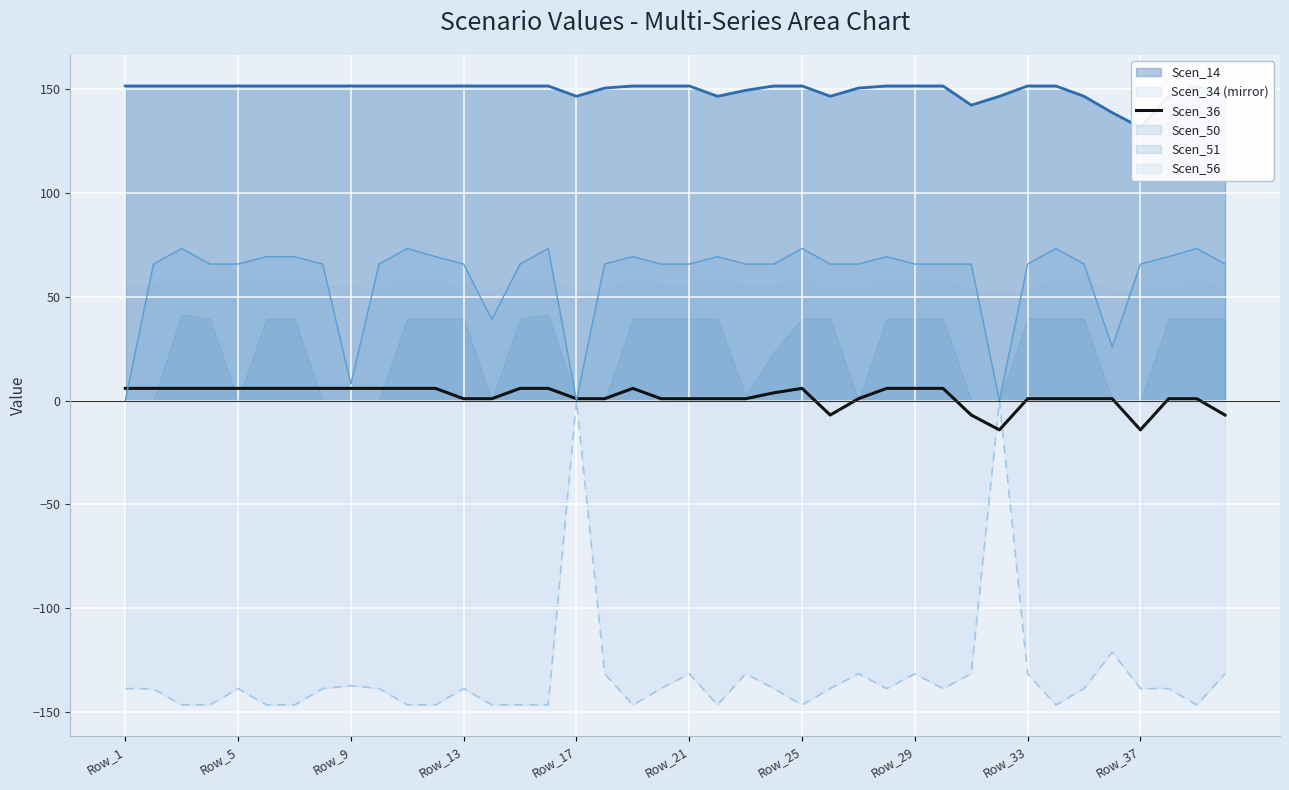

What is the difference between the values at 17 and Row_13?

5.0